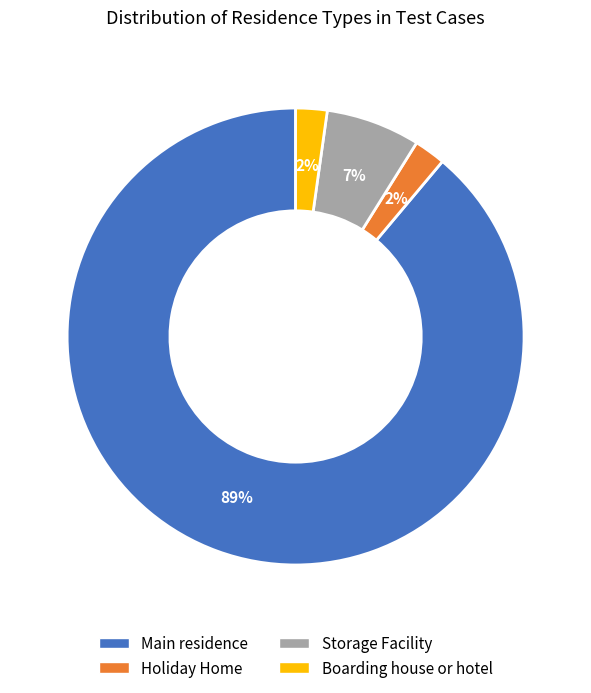

Does Main residence account for over 50% of the chart?

Yes